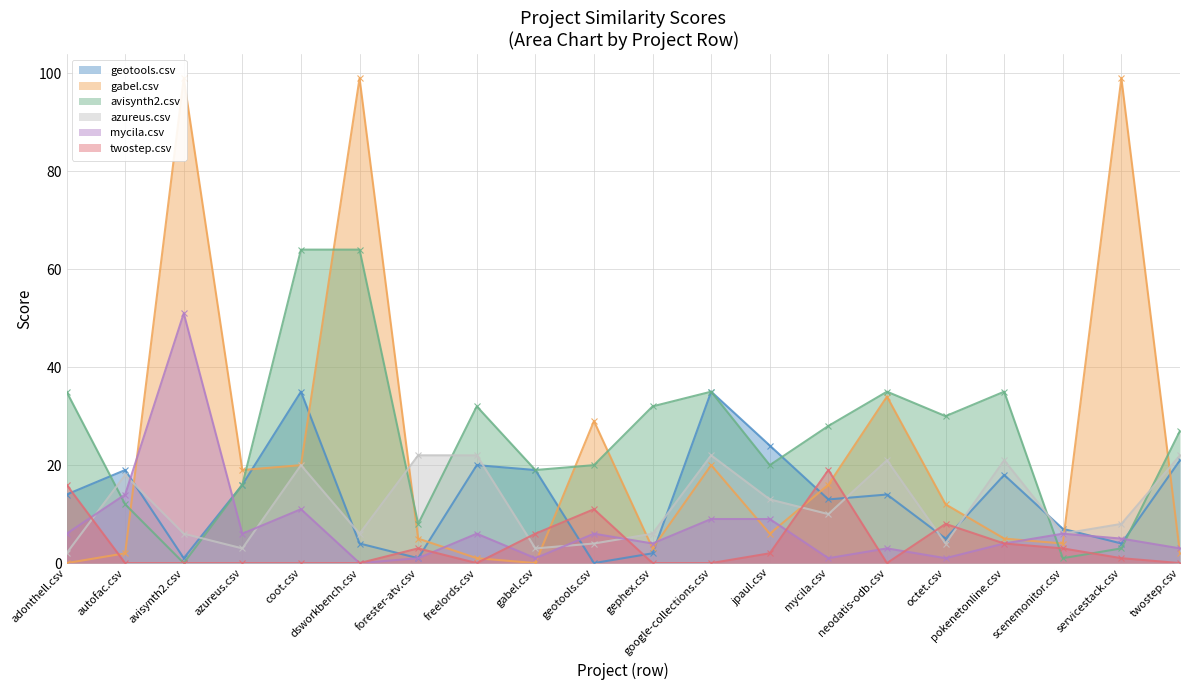

Which has a higher value, gabel.csv or octet.csv?

gabel.csv